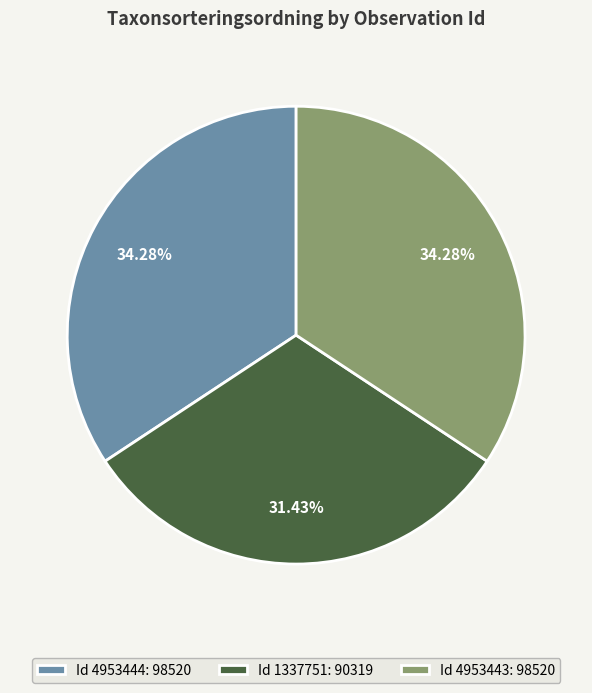

Does Id 4953444: 98520 account for over 50% of the chart?

No